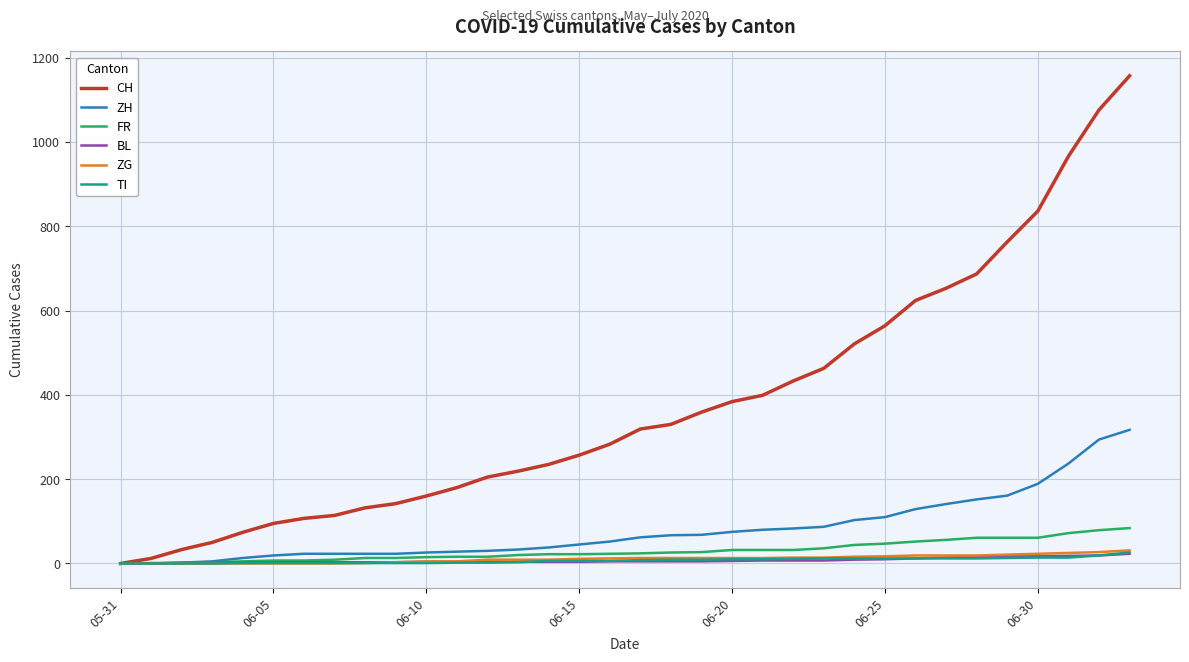

Which series has the widest spread of values?

CH